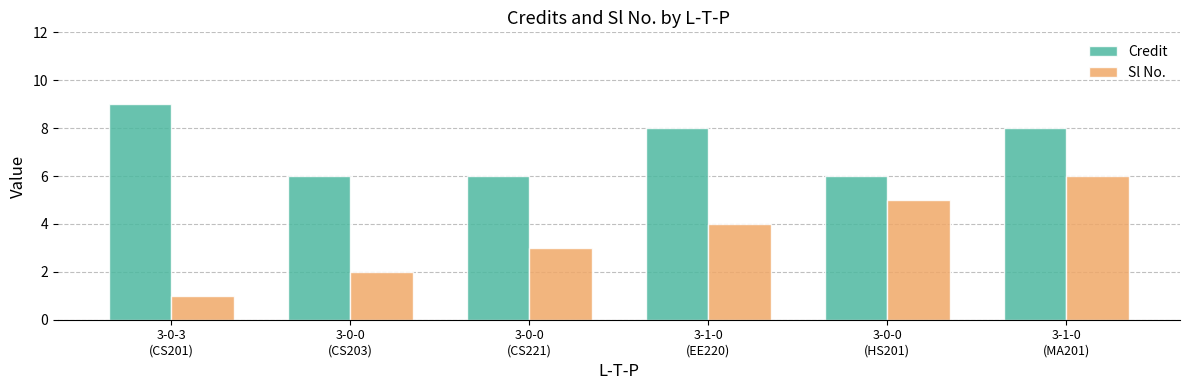

True or false: Credit has a value of 8 at 3-1-0
(EE220).

True